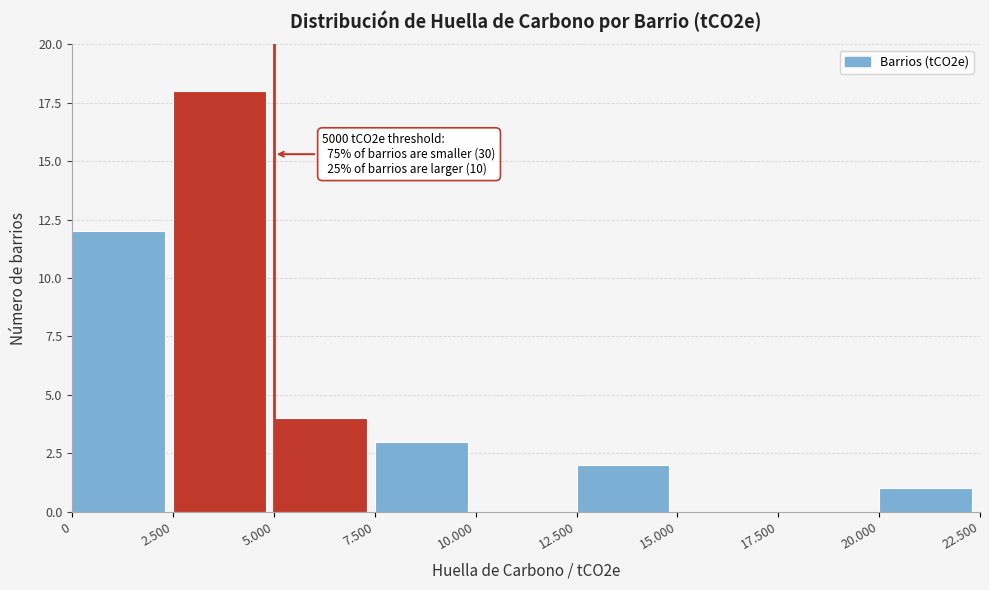

Reading left to right, extract all data points from this chart.

0=12	2.500=18	5.000=4	7.500=3	10.000=0	12.500=2	15.000=0	17.500=0	20.000=1